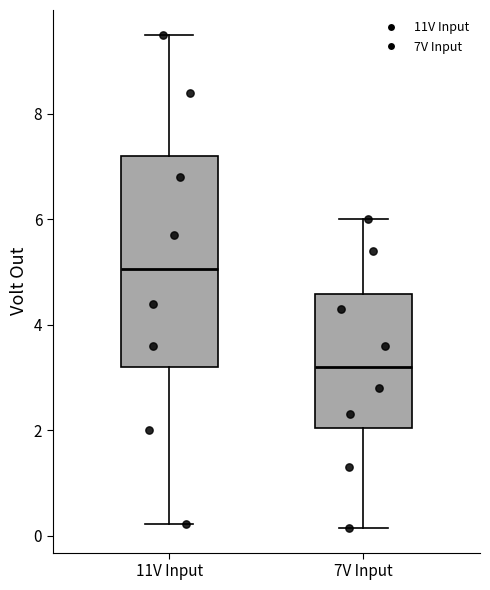

Reading left to right, read every box against the y-axis: the position of its median line, the range the box covers, and the ends of its whiskers. The values are not printed on the chart, so give them approximately, as read against the axis.

11V Input: median 5.0, box 3.2 to 7.2, whiskers 0.2 to 9.6
7V Input: median 3.2, box 2.0 to 4.6, whiskers 0.2 to 6.0